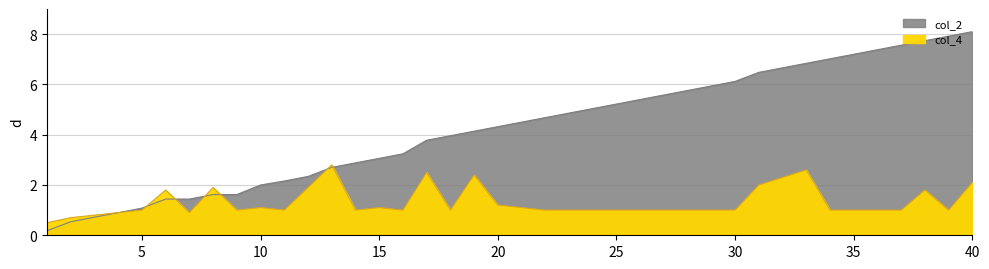

List the labels in order of col_2 value, largest first.

40, 39, 38, 37, 36, 35, 34, 33, 32, 31, 30, 29, 28, 27, 26, 25, 24, 23, 22, 21, 20, 19, 18, 17, 16, 15, 14, 13, 12, 11, 10, 8, 9, 6, 7, 5, 4, 3, 2, 1